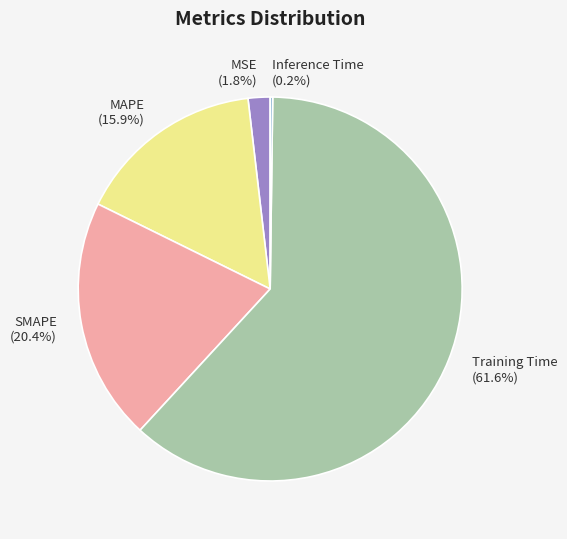

What is the majority slice?

Training Time